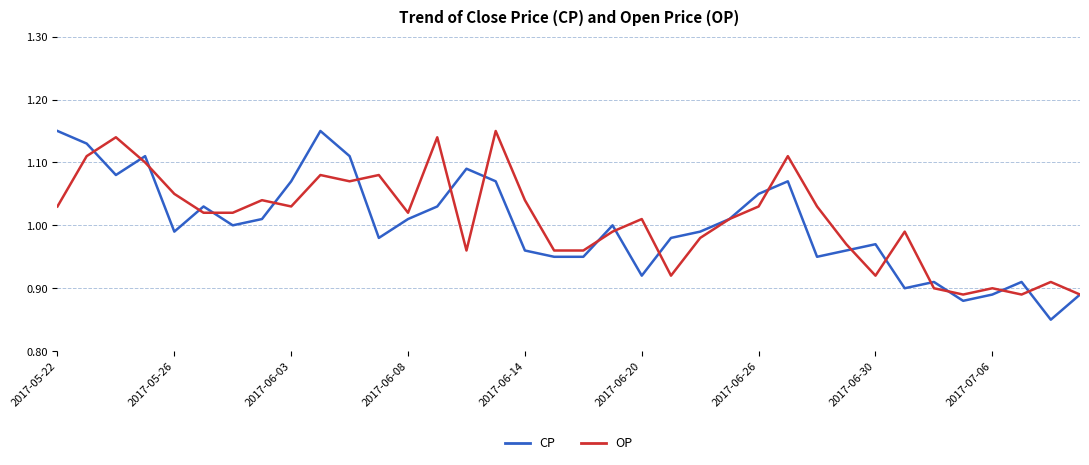

Which series has the largest range (max minus min)?

CP